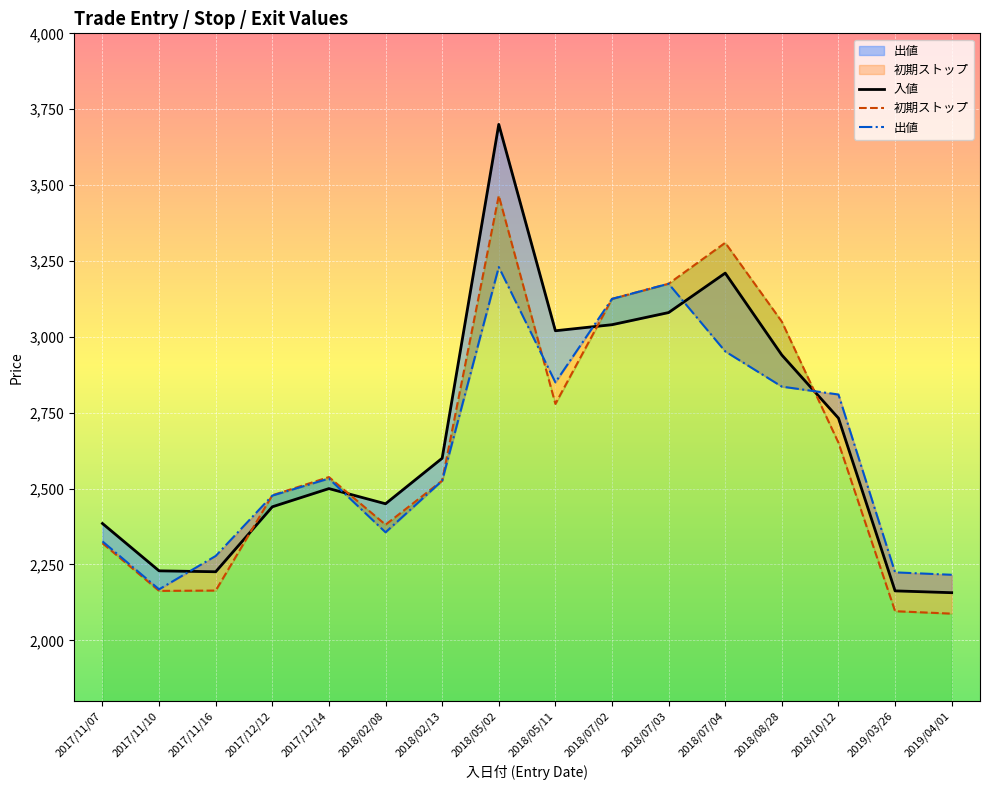

Does the chart display data point markers on the line(s)?

No